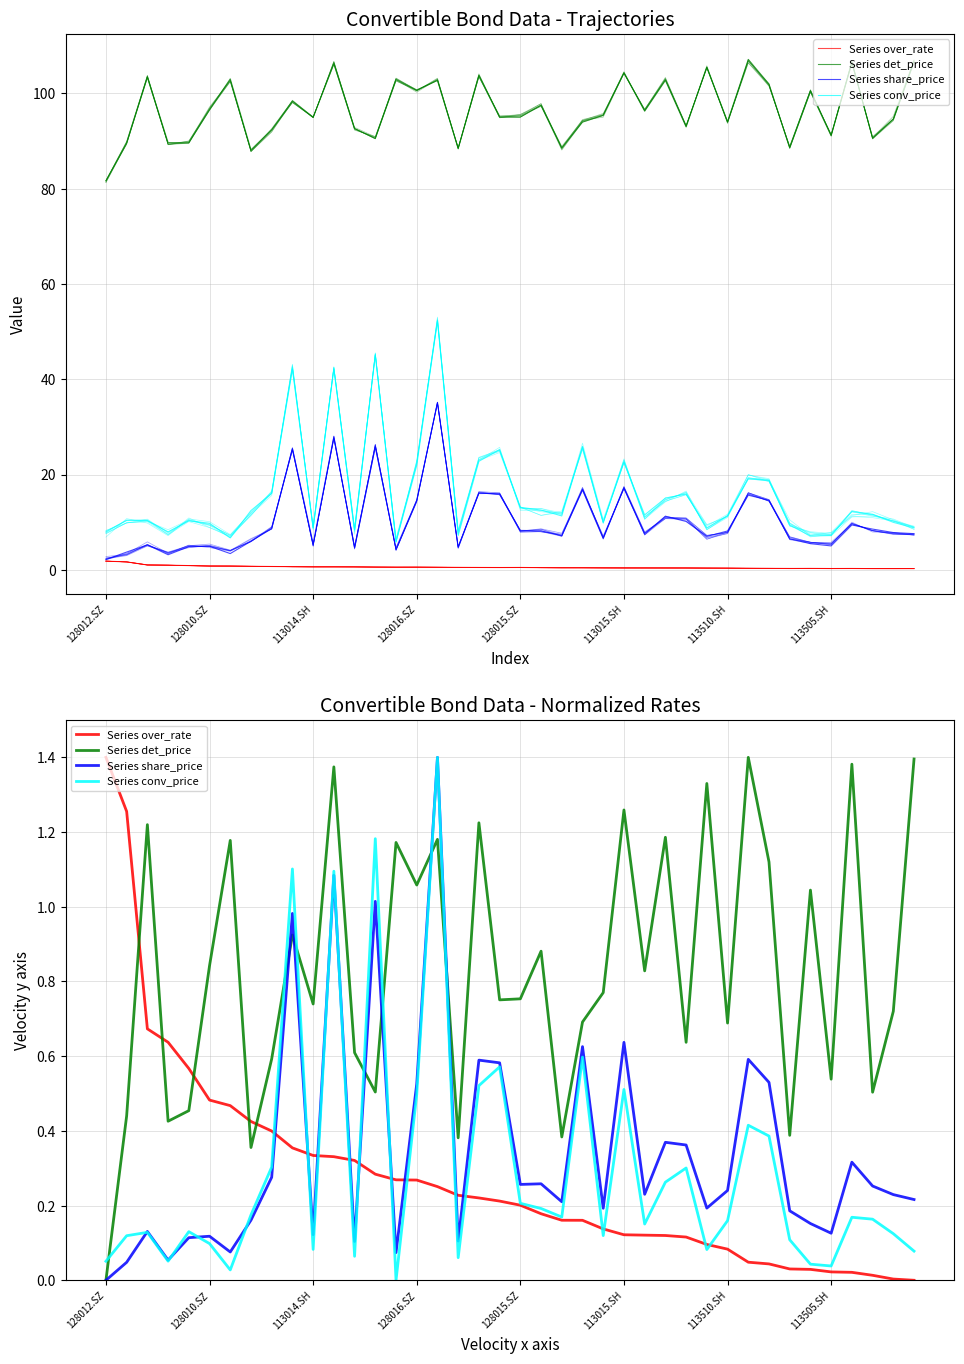

Between which two adjacent categories do Series det_price and Series conv_price first intersect?

128012.SZ and 128010.SZ